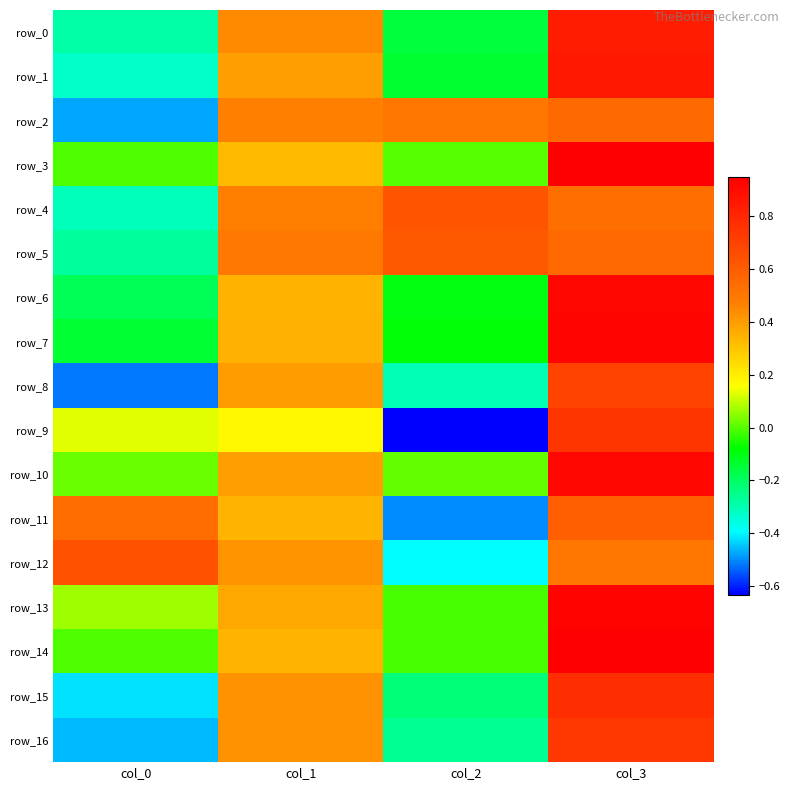

What value does the row_11 series have at col_1?

0.3